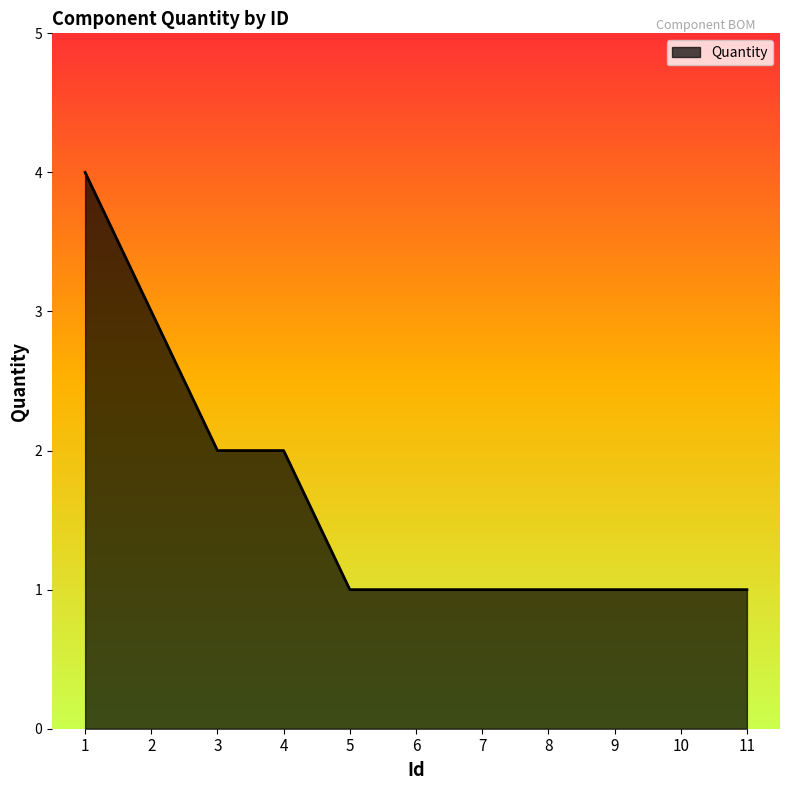

What is the average value?

2